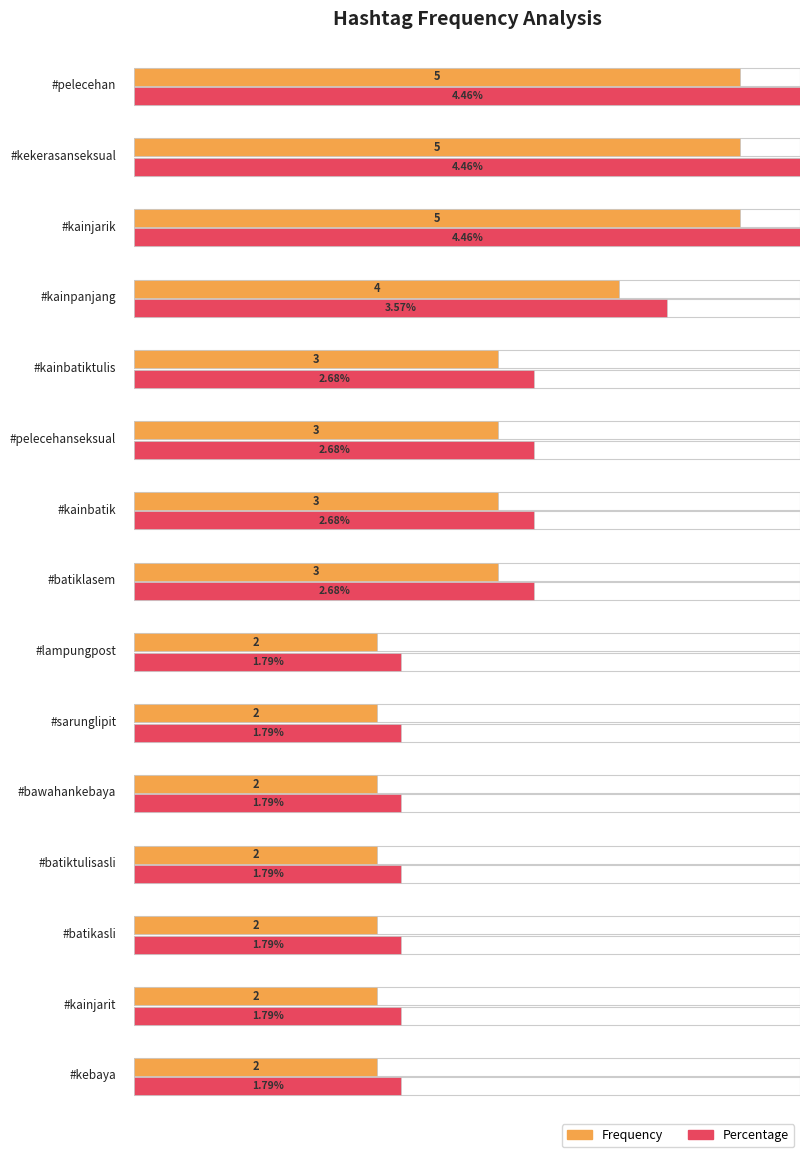

List the labels in order of value, smallest first.

#lampungpost, #sarunglipit, #bawahankebaya, #batiktulisasli, #batikasli, #kainjarit, #kebaya, #kainbatiktulis, #pelecehanseksual, #kainbatik, #batiklasem, #kainpanjang, #pelecehan, #kekerasanseksual, #kainjarik